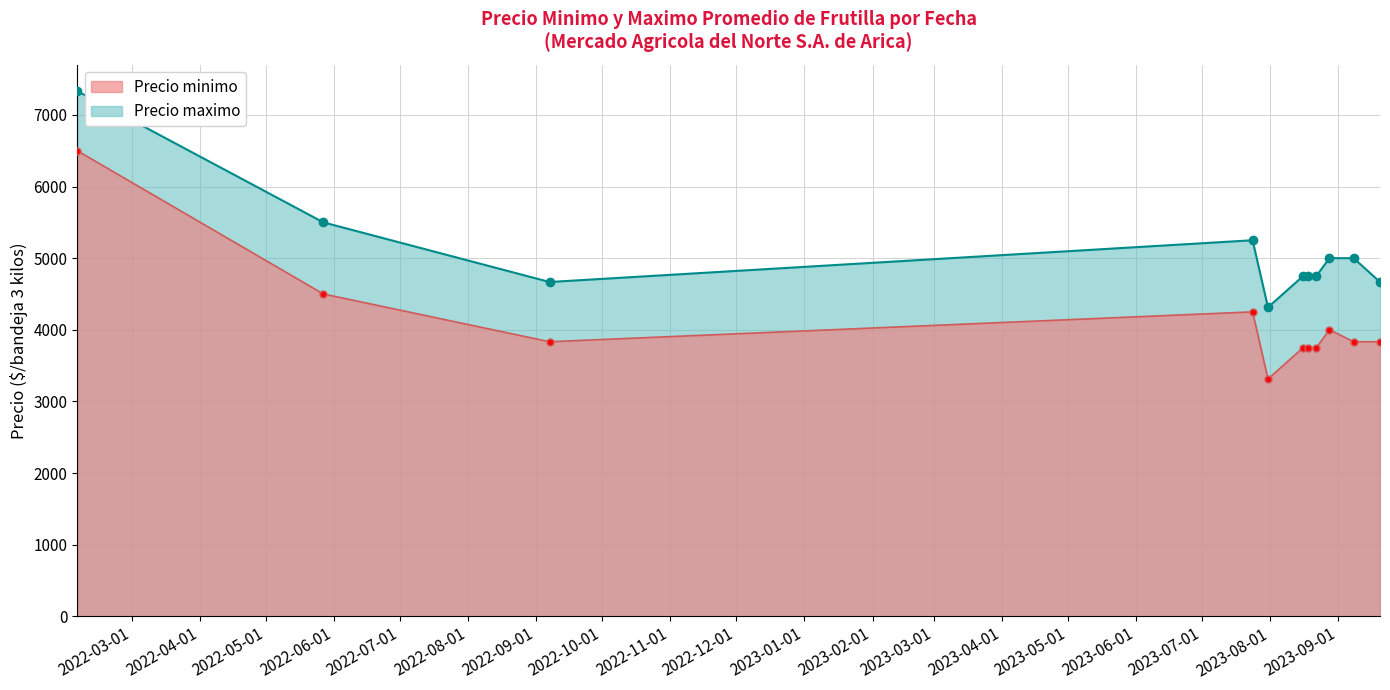

True or false: Precio minimo and Precio maximo cross at least once.

False